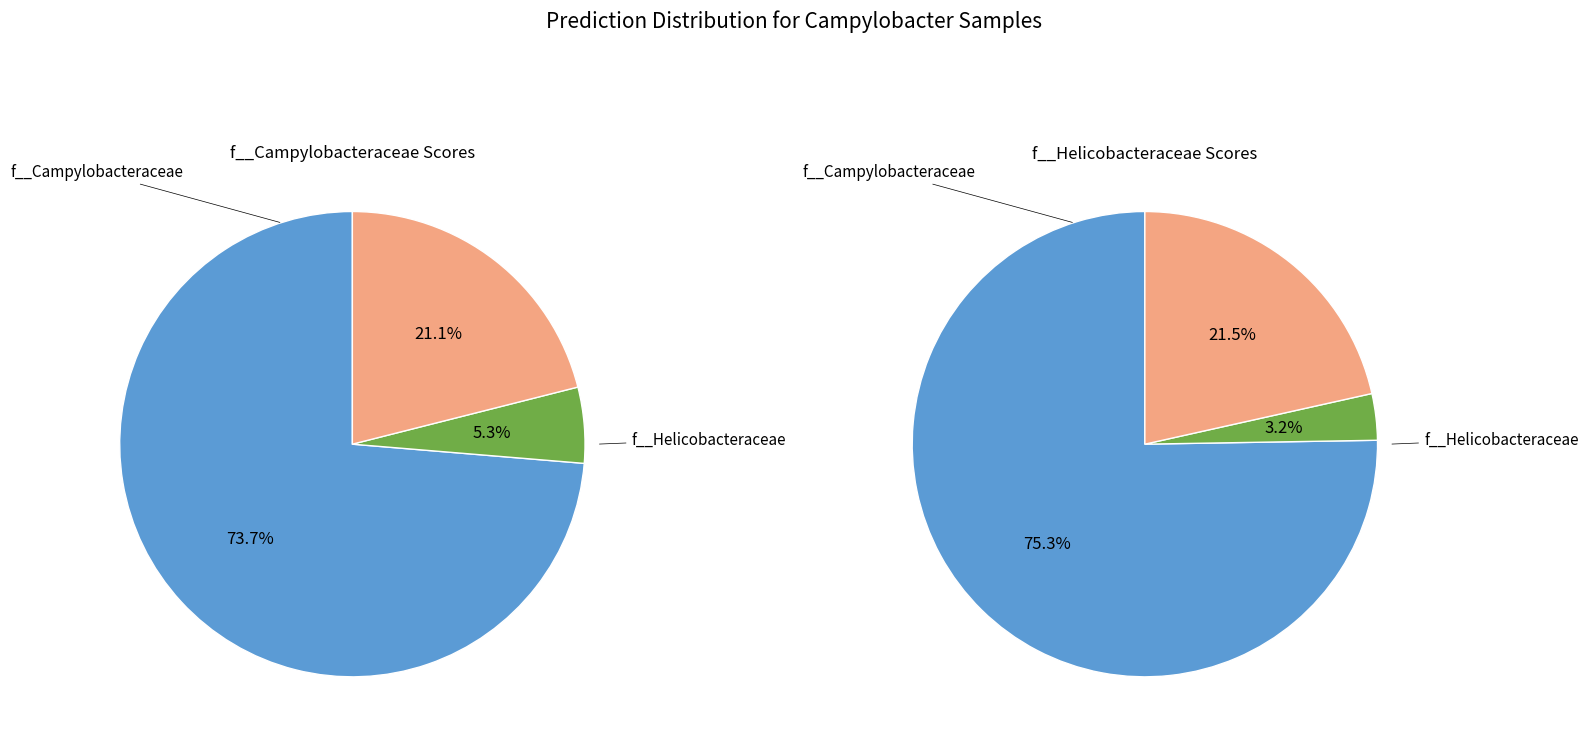

Which series changed the most between label_Campylobacter3.fasta and label_Campylobacter4.fasta?

f__Campylobacteraceae